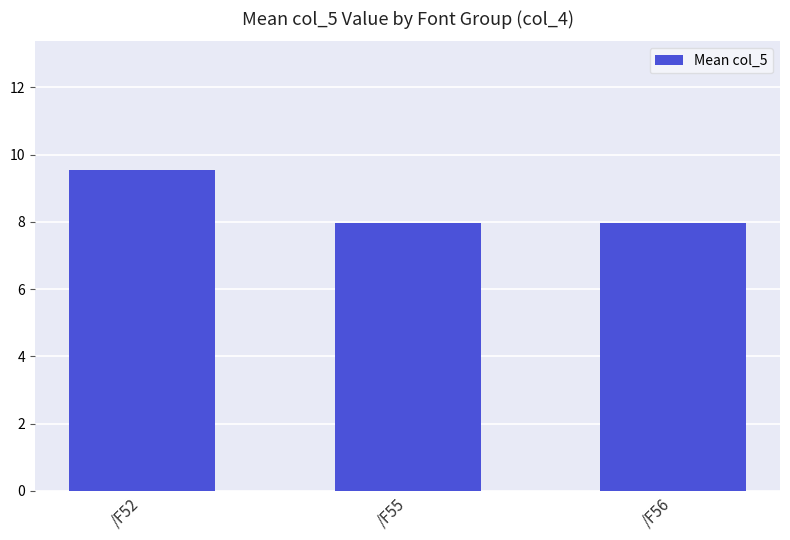

What is the value of the 1st bar from the left?

9.6